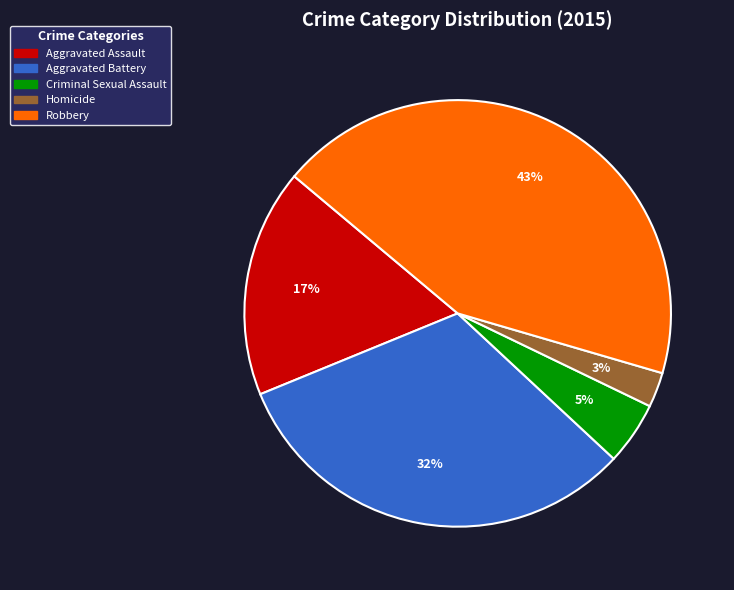

Does Homicide account for over 50% of the chart?

No